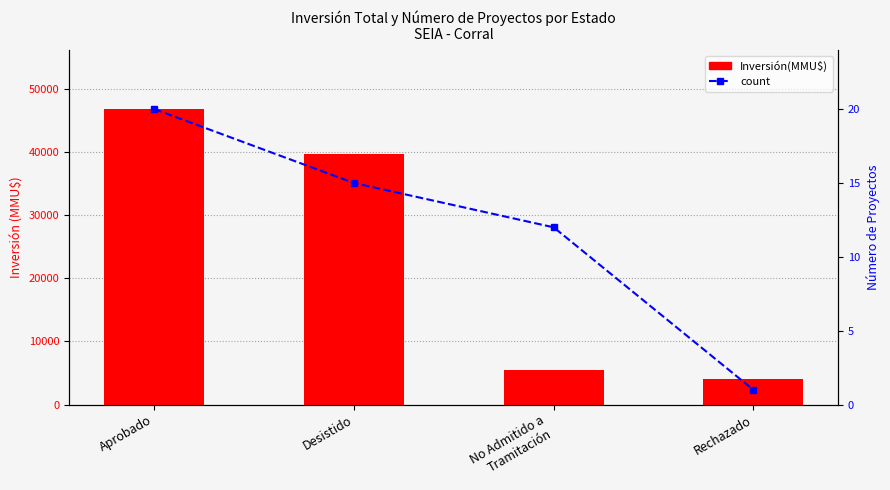

Does the chart contain stacked bars?

No